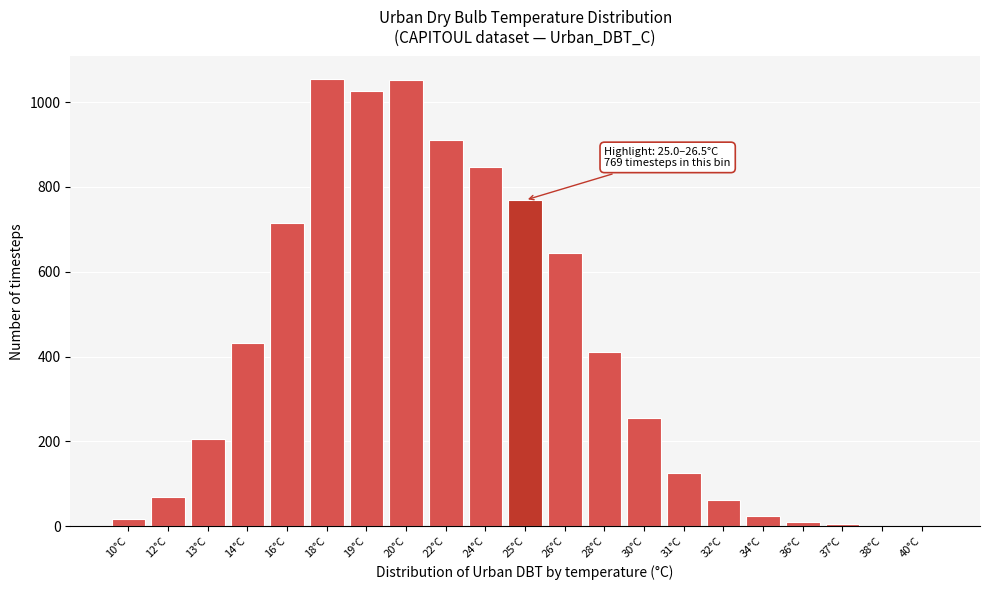

What is the sum of all values?

8640